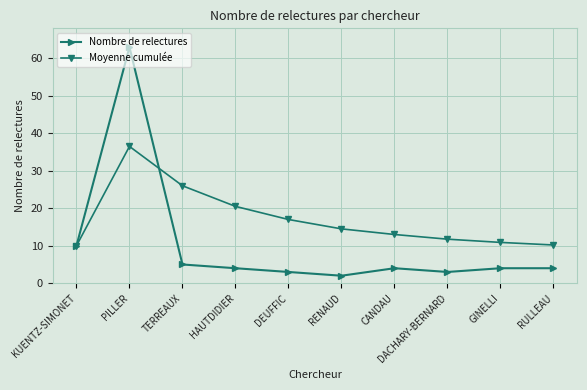

The Moyenne cumulée series shows 10.9 at GINELLI. True or false?

True